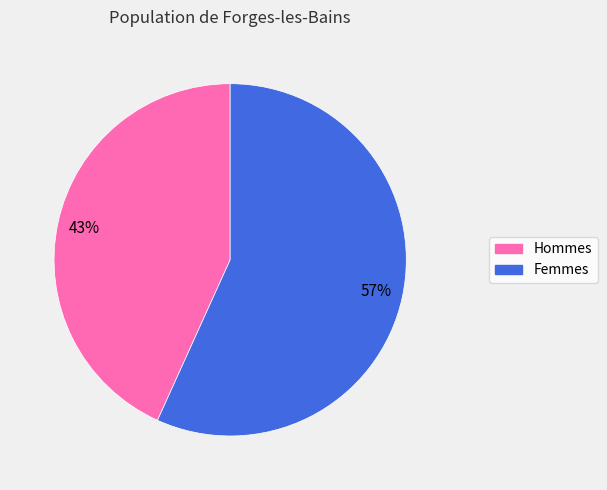

To the nearest percent, what is the difference between the largest and smallest slice percentages?

14%